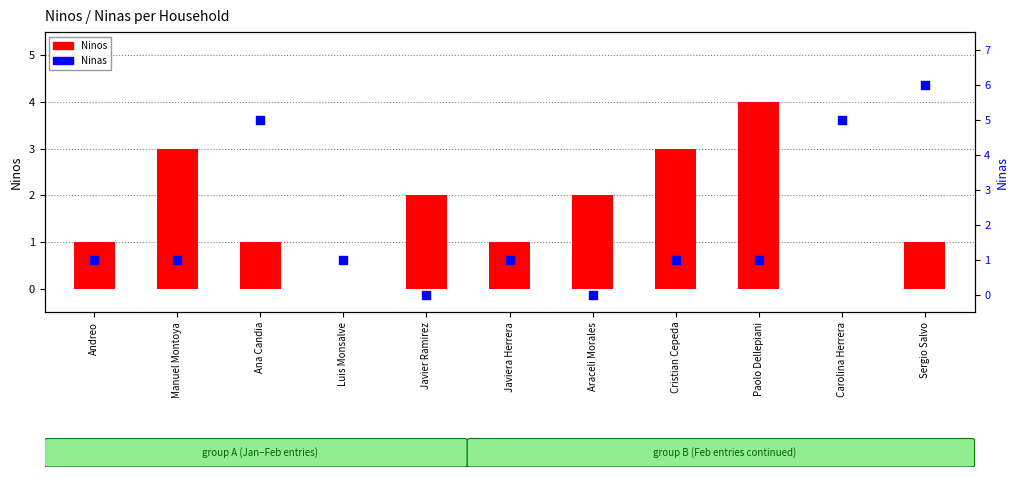

At how many categories does at least one series exceed 2?

6